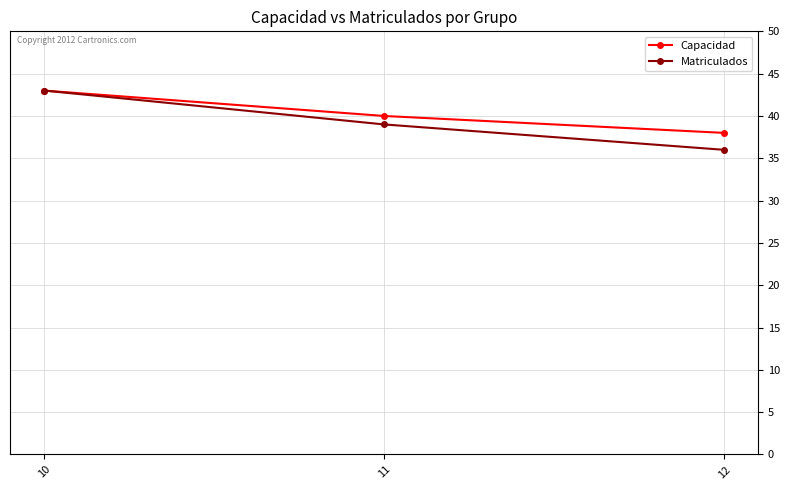

At which category does the chart reach its peak across all series?

10